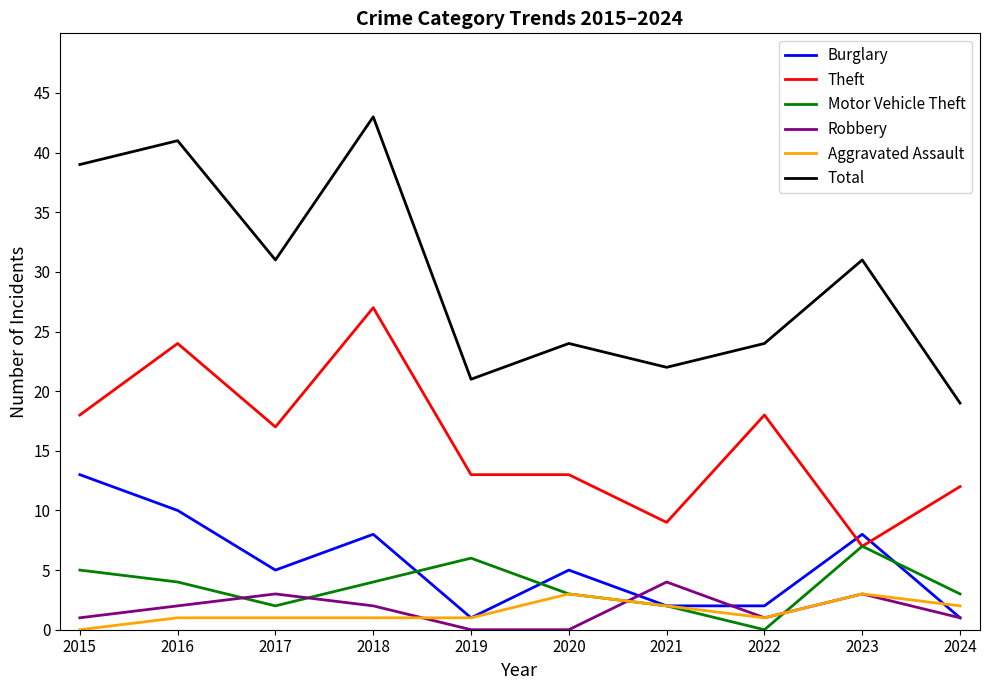

What are all the series names shown in the legend?

Burglary, Theft, Motor Vehicle Theft, Robbery, Aggravated Assault, Total